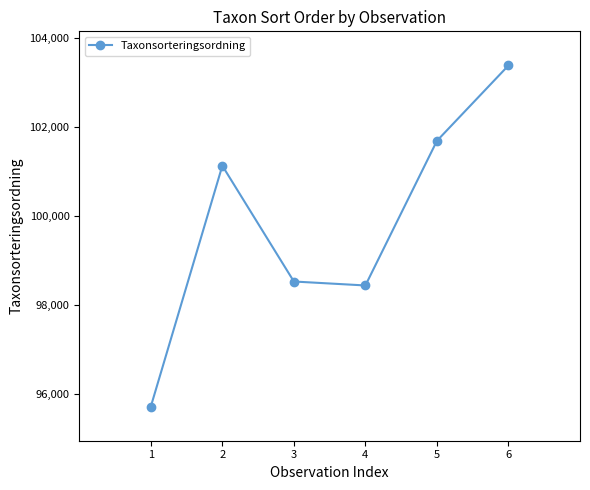

Which label corresponds to the smallest value in the chart?

1